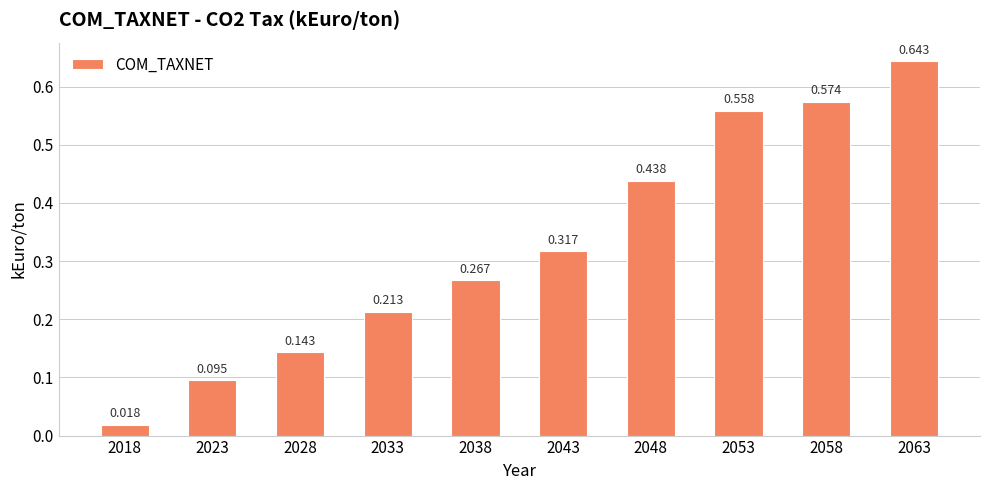

Are the bars horizontal?

No